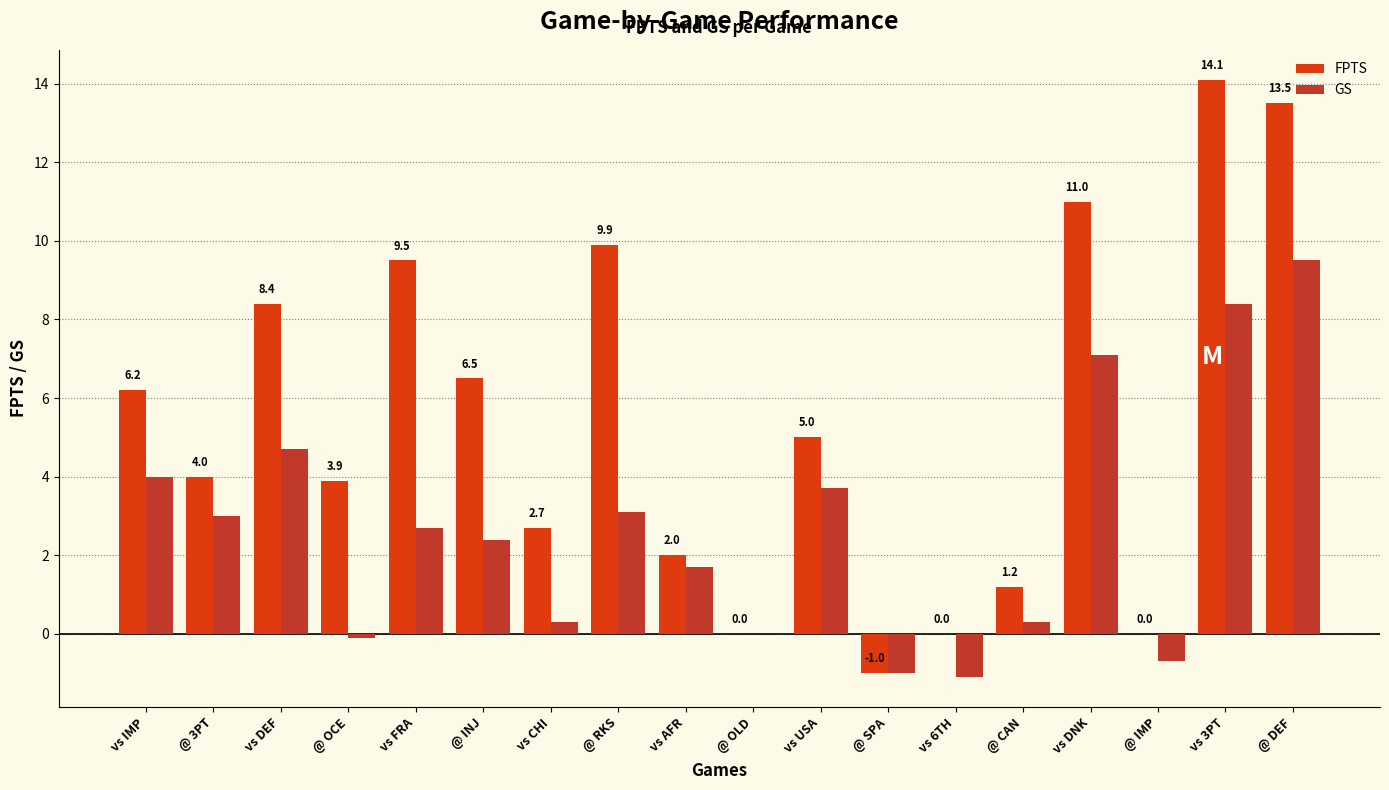

Reading right to left, list all the values displayed in this chart.

FPTS: @ DEF=13.5	vs 3PT=14.1	@ IMP=0.0	vs DNK=11.0	@ CAN=1.2	vs 6TH=0.0	@ SPA=-1.0	vs USA=5.0	@ OLD=0.0	vs AFR=2.0	@ RKS=9.9	vs CHI=2.7	@ INJ=6.5	vs FRA=9.5	@ OCE=3.9	vs DEF=8.4	@ 3PT=4.0	vs IMP=6.2
GS: @ DEF=9.5	vs 3PT=8.4	@ IMP=-0.7	vs DNK=7.1	@ CAN=0.3	vs 6TH=-1.1	@ SPA=-1.0	vs USA=3.7	@ OLD=0.0	vs AFR=1.7	@ RKS=3.1	vs CHI=0.3	@ INJ=2.4	vs FRA=2.7	@ OCE=-0.1	vs DEF=4.7	@ 3PT=3.0	vs IMP=4.0